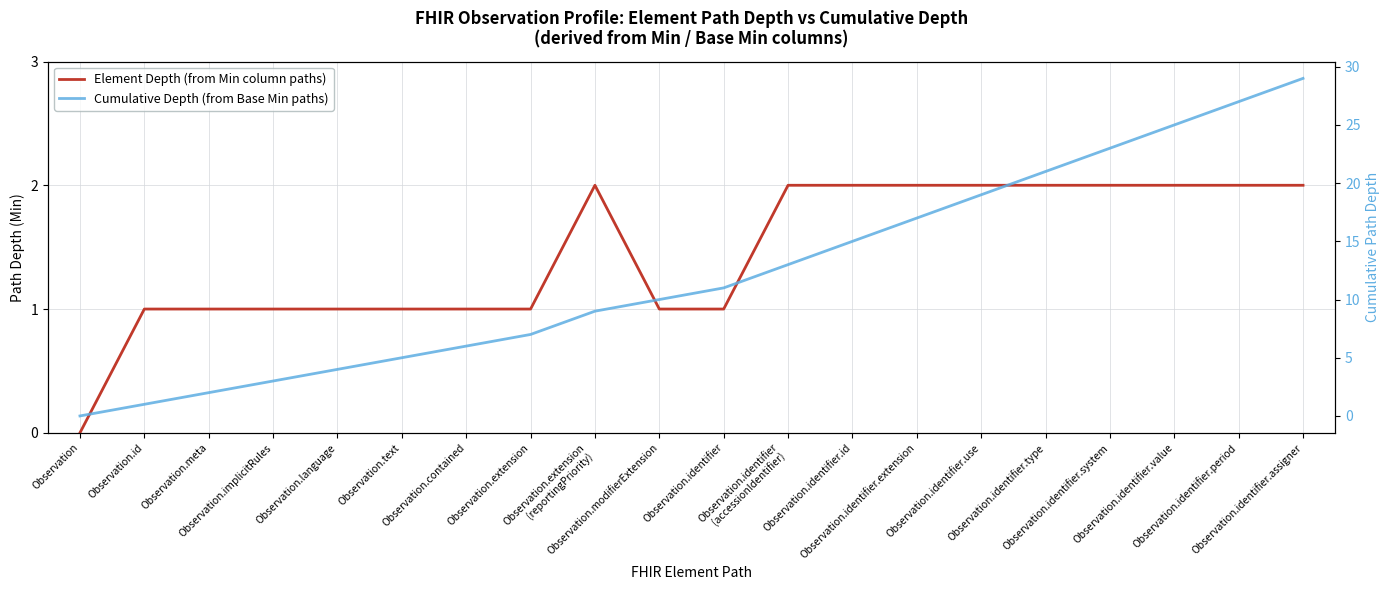

Between Observation.identifier.period and Observation.meta, which is larger?

Observation.identifier.period